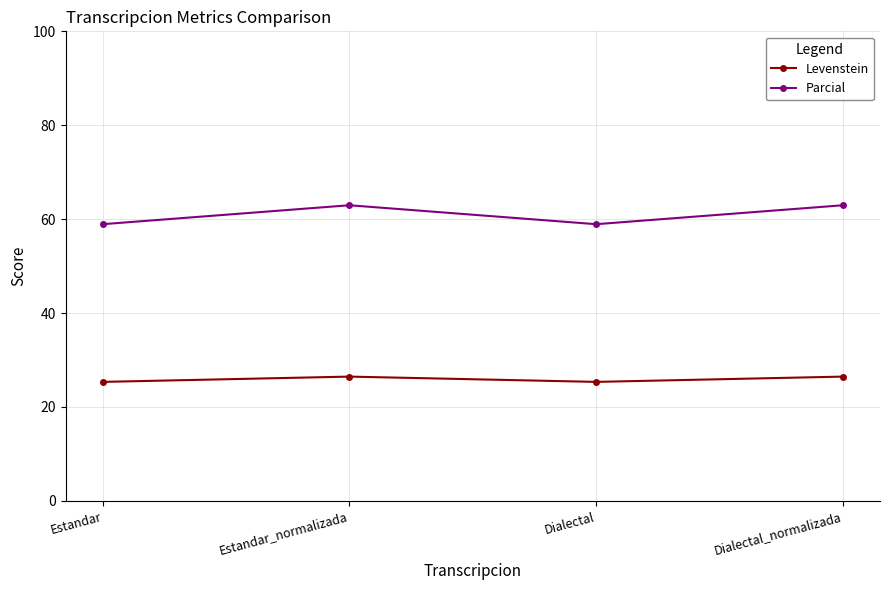

What position from the left is Estandar?

1